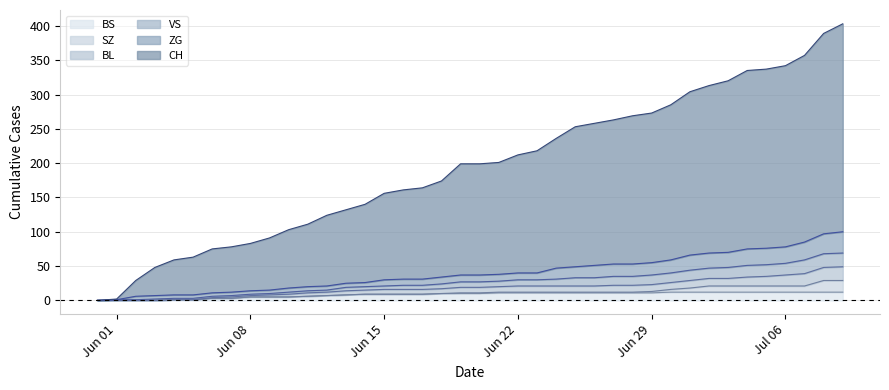

How many positive values does the BL series have?

36